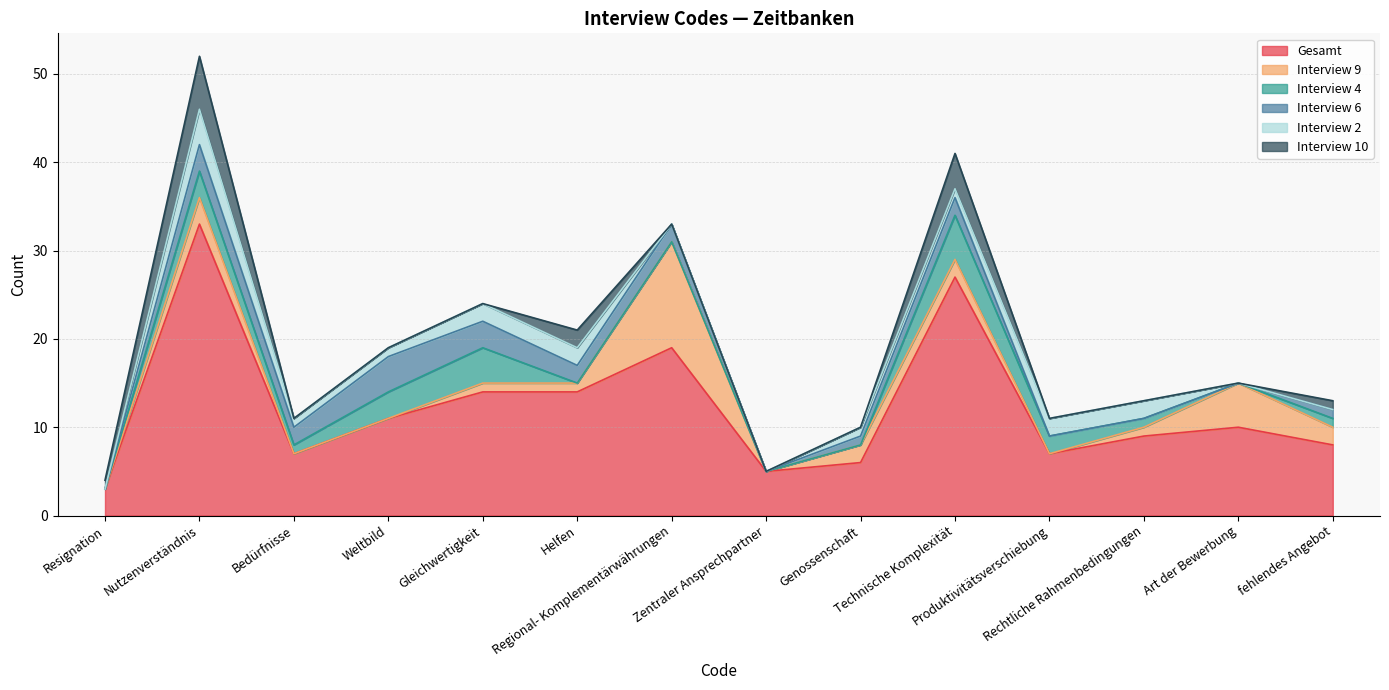

List the series in order of their peak value, lowest first.

Interview 6, Interview 2, Interview 4, Interview 10, Interview 9, Gesamt